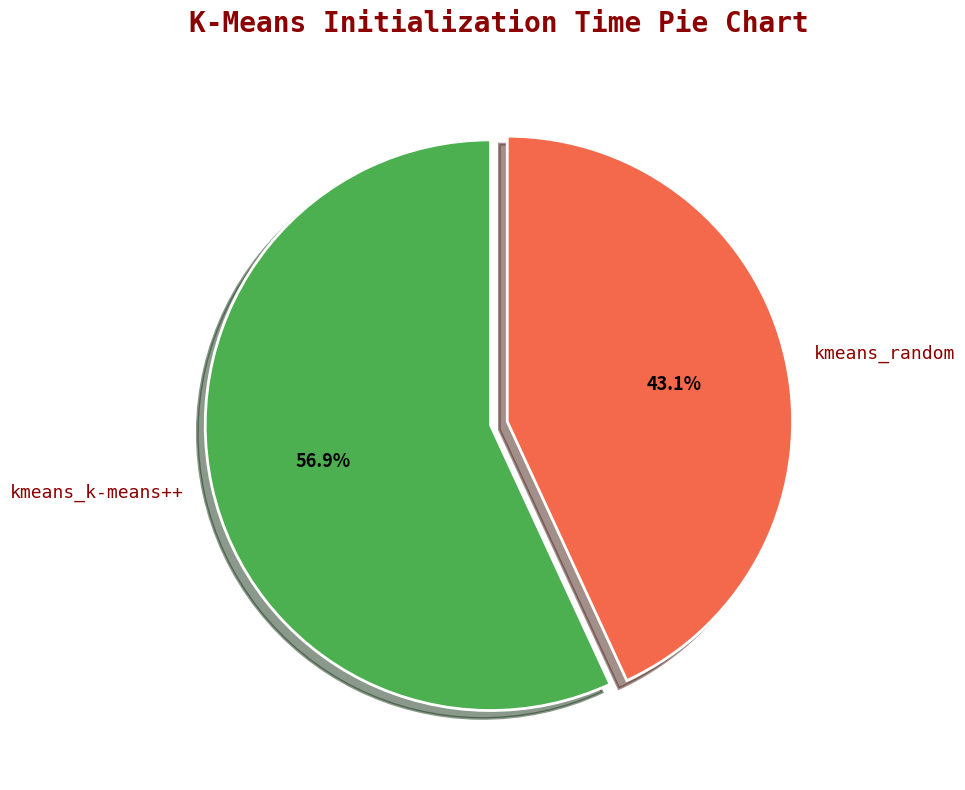

Does any single category account for the majority?

Yes